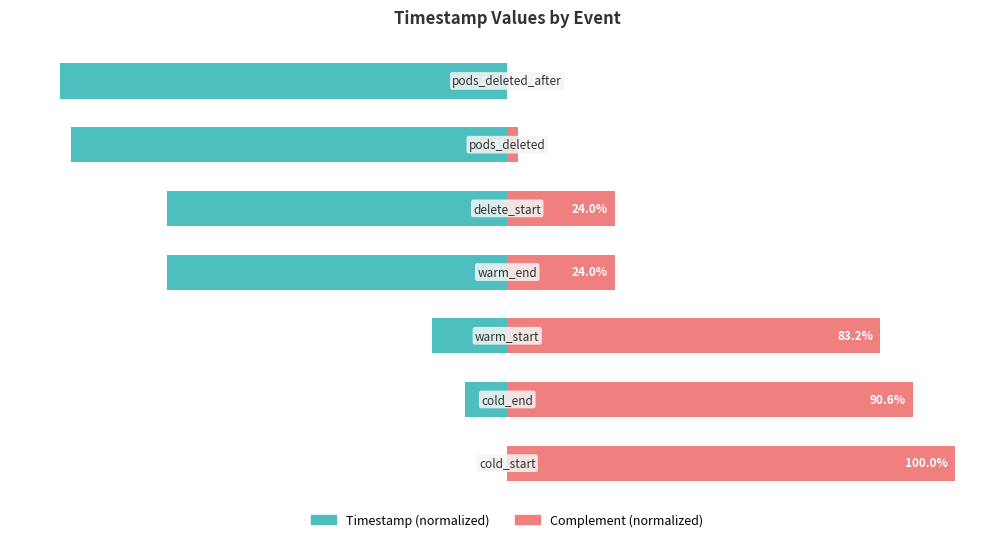

Where is Timestamp (normalized) nearest to the value -50?

3